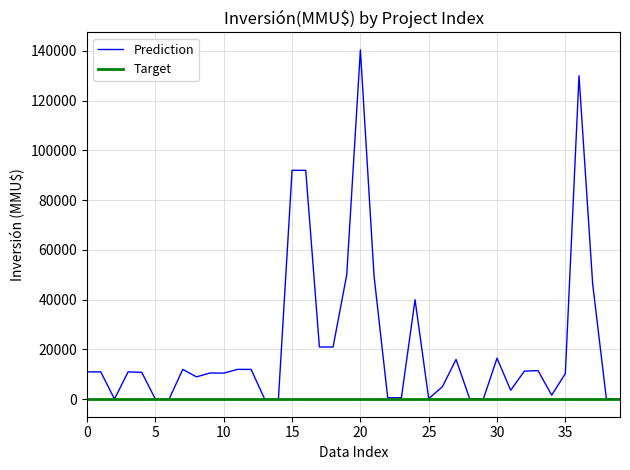

Which series has the largest range (max minus min)?

Prediction